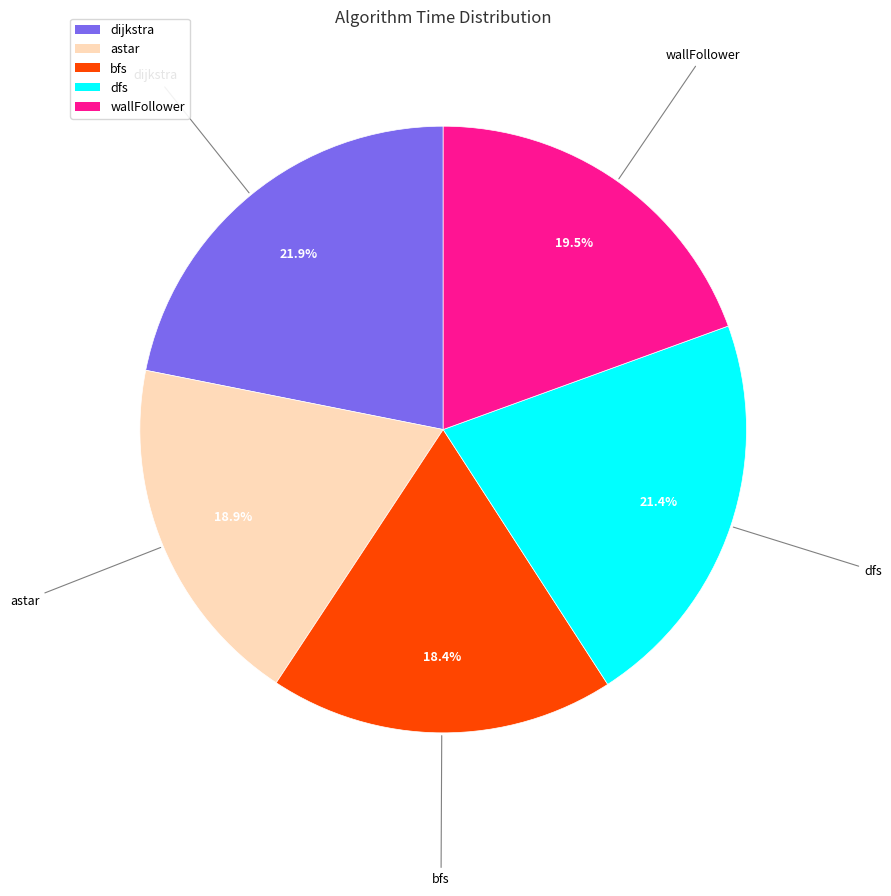

What portion of the pie excludes bfs?

81.6%